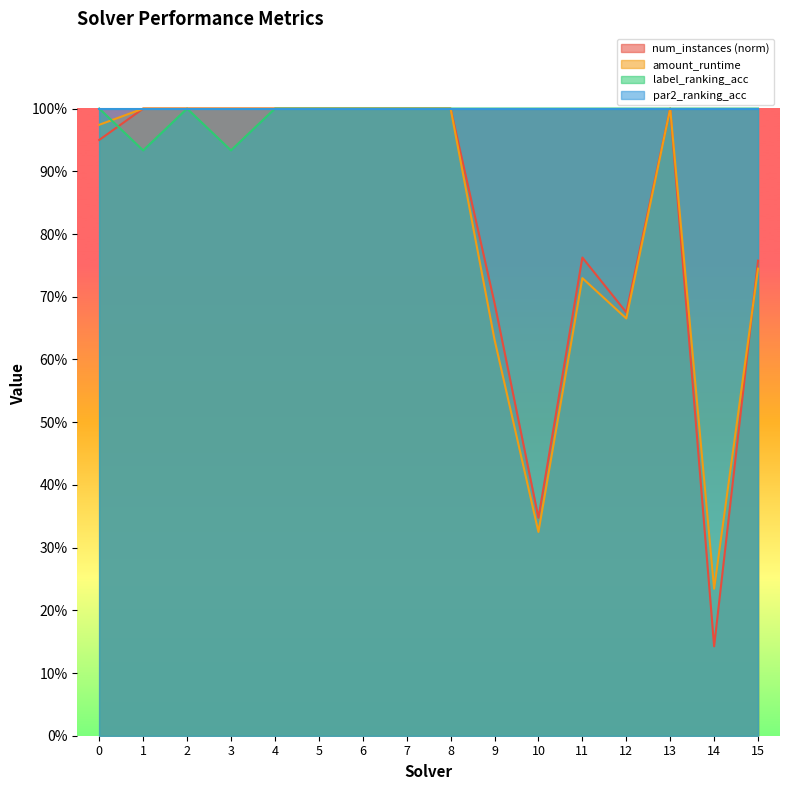

Which series has the widest spread of values?

num_instances (norm)